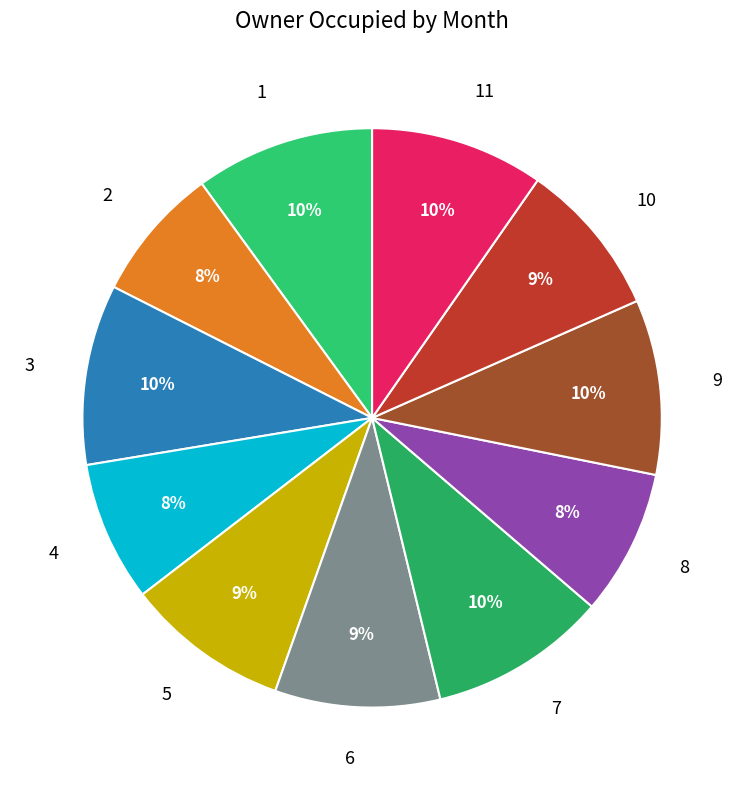

To the nearest percent, what is the average slice percentage?

9%